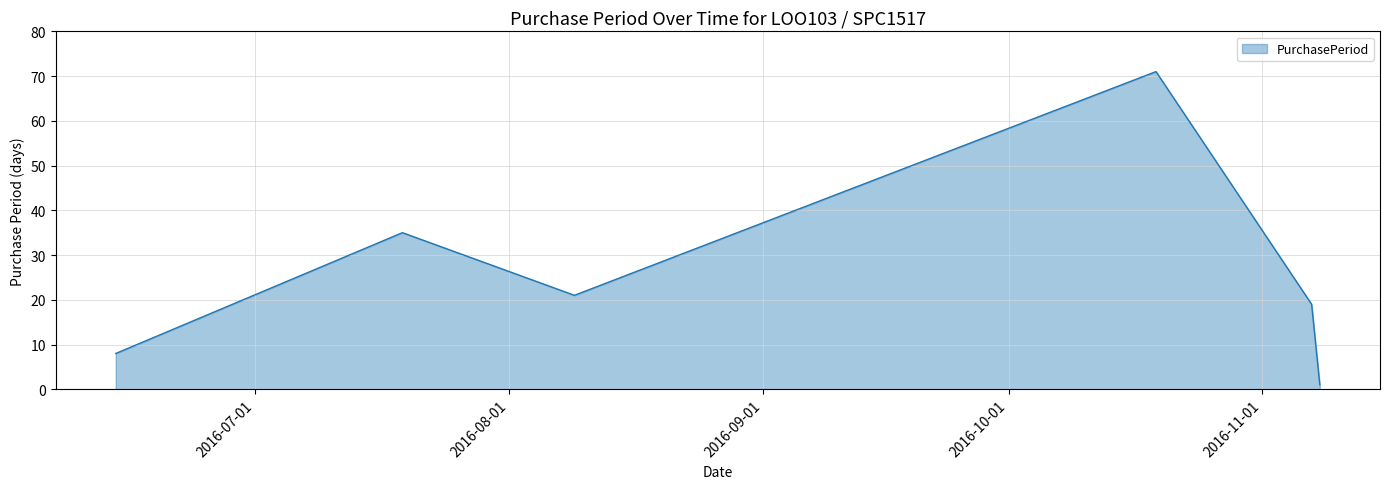

What is the greatest value displayed?

71